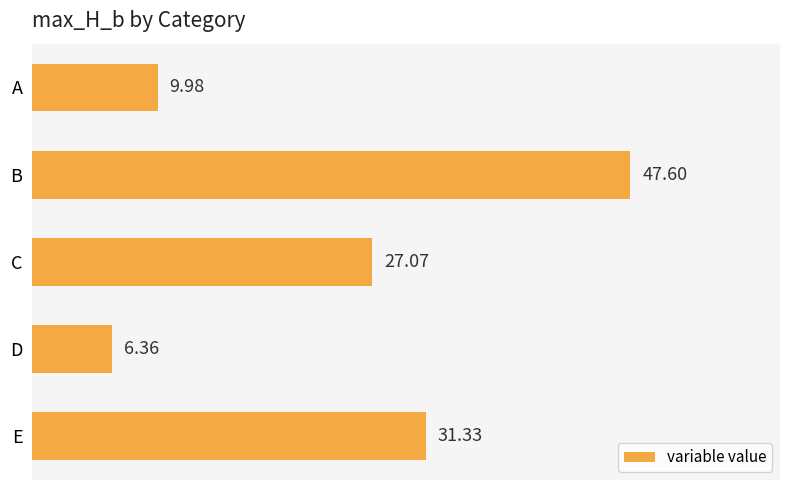

What is the difference between the values at E and D?

25.0